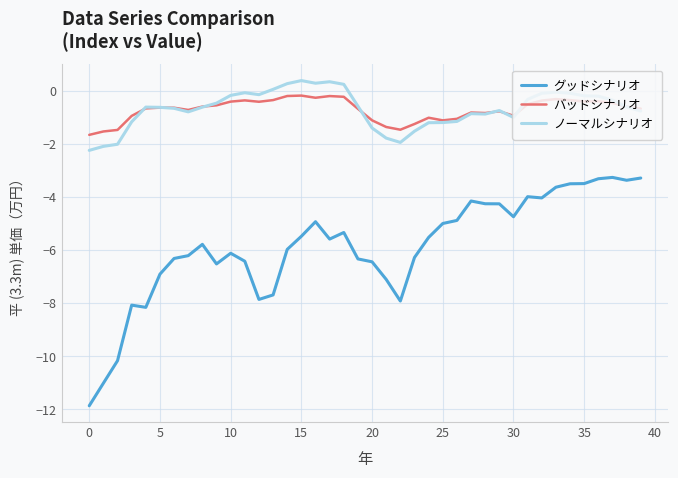

Which series has the largest range (max minus min)?

グッドシナリオ